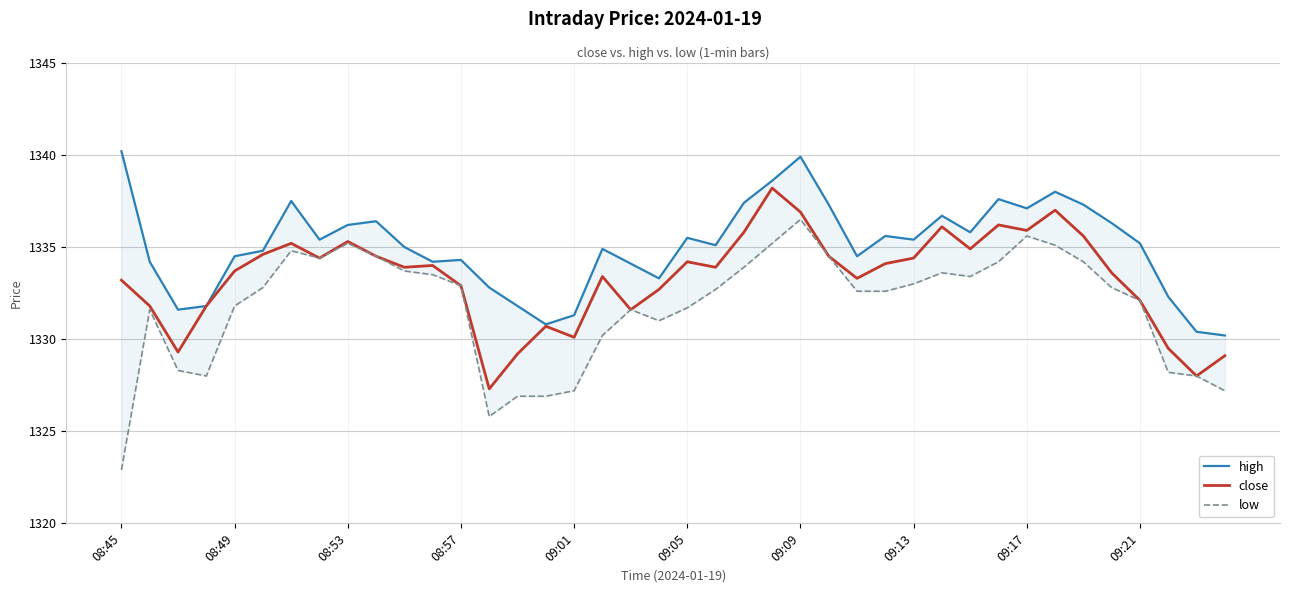

What position from the right is 35?

5